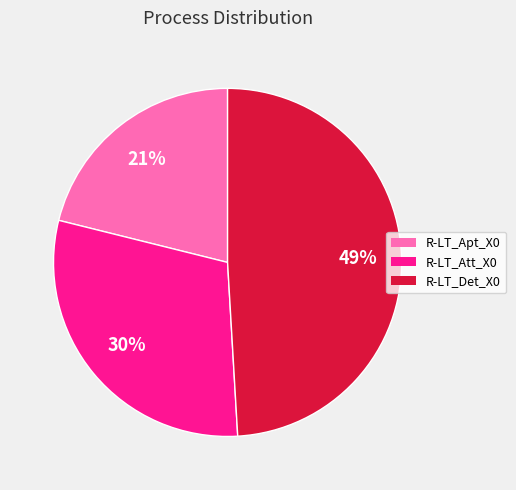

Is there any slice that represents more than half of the pie?

No